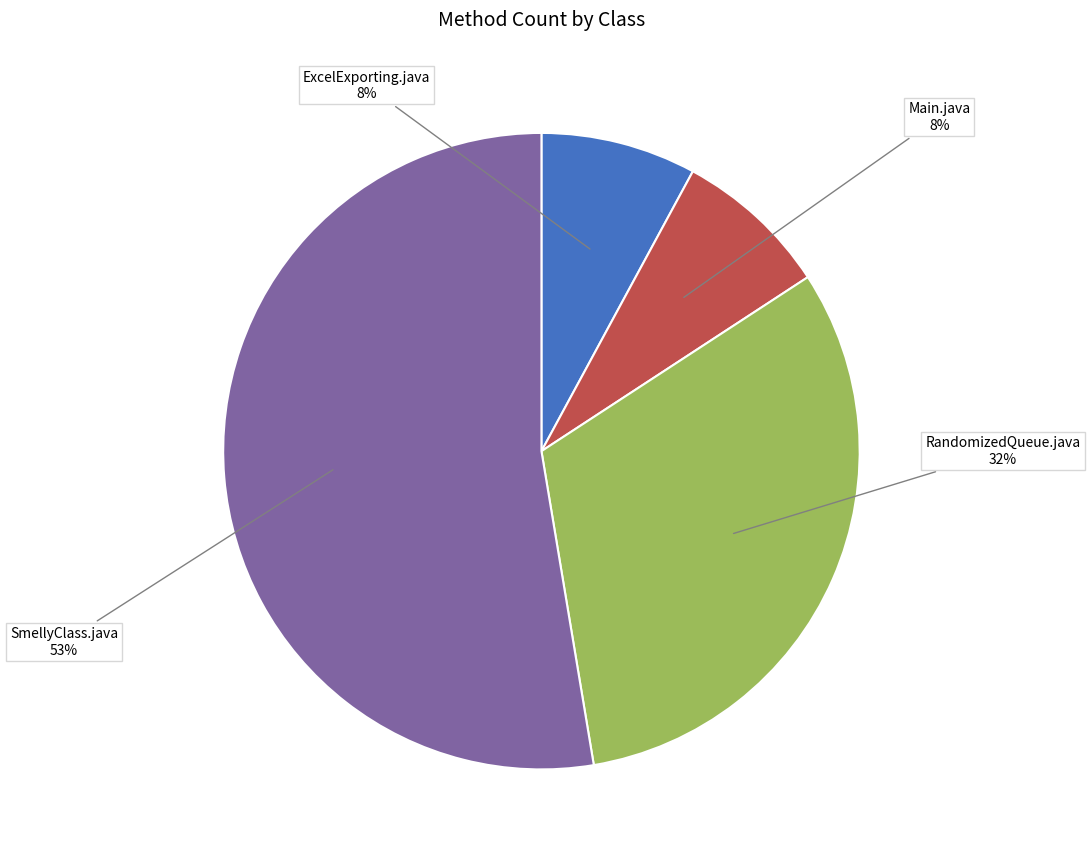

Do Main.java and SmellyClass.java together represent more than half of the pie?

Yes